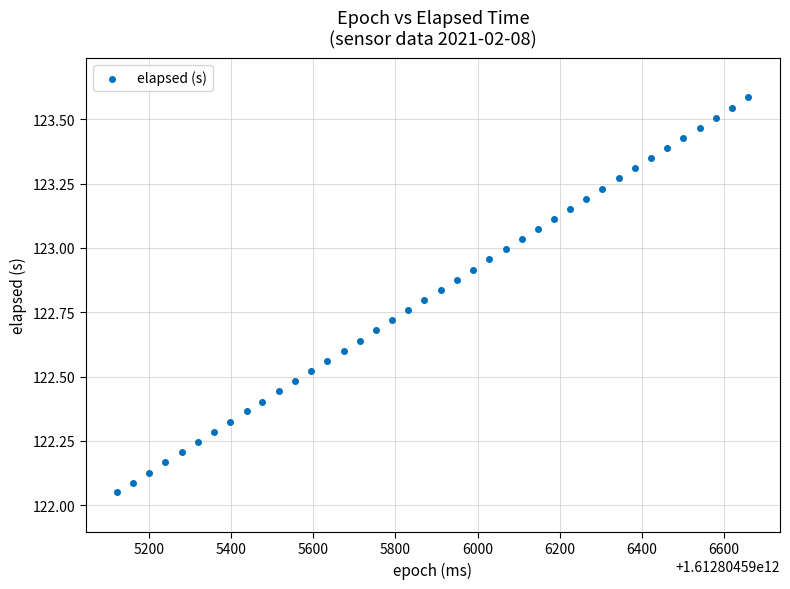

What is the range of X values (max minus min)?

1535.0